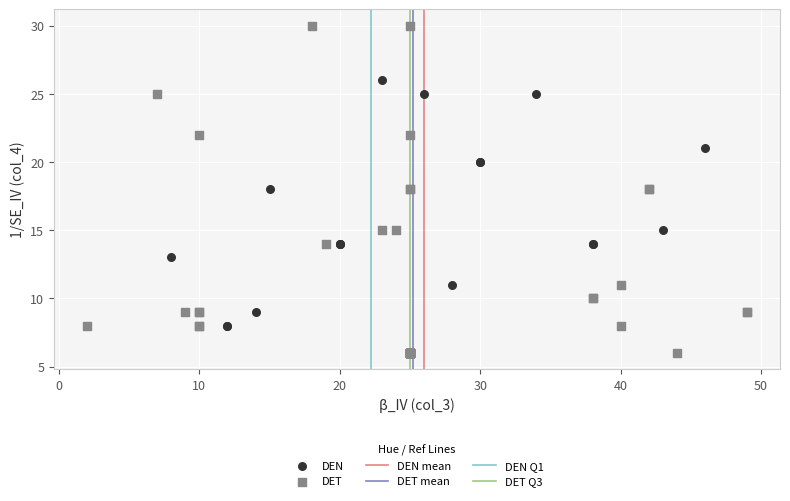

Which series contains the highest Y value?

DET